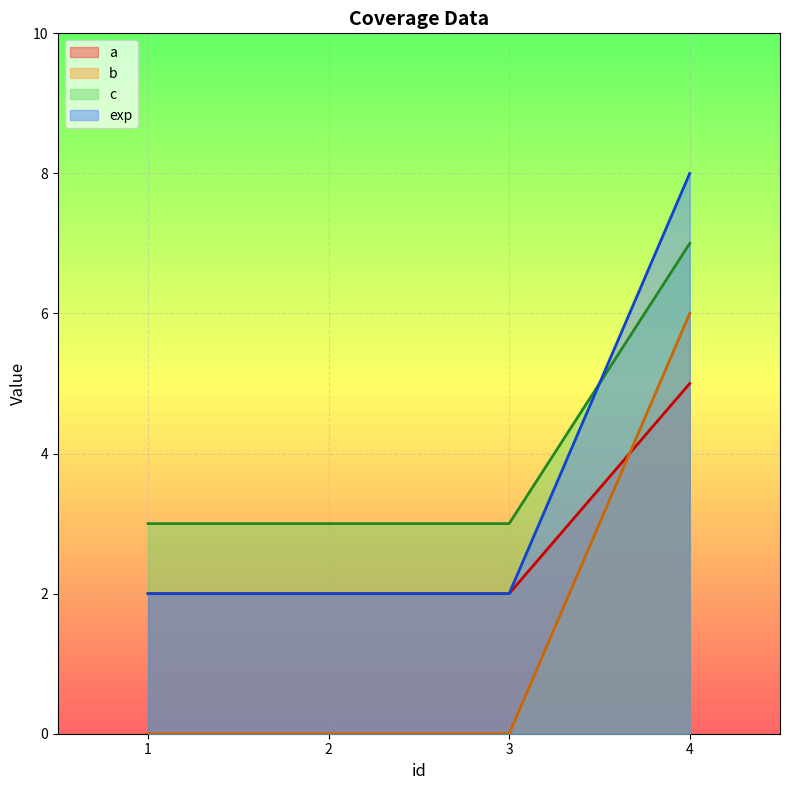

What is the value of the exp point at the 3rd from the left?

2